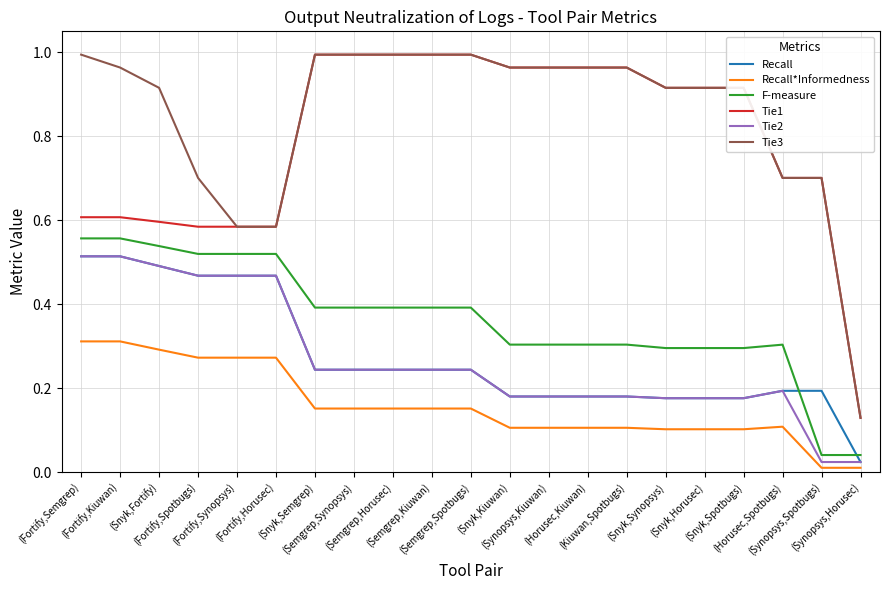

True or false: Recall and Tie3 cross at least once.

False